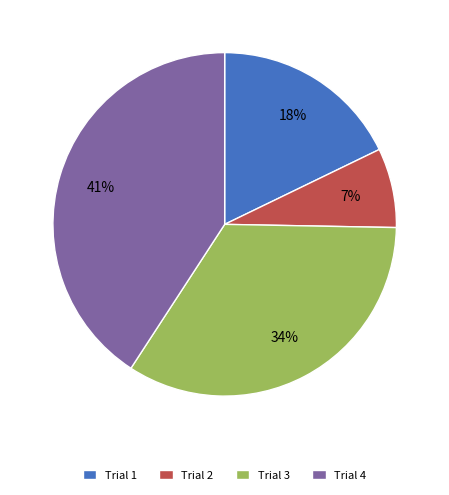

To the nearest percent, what is the average slice percentage?

25%